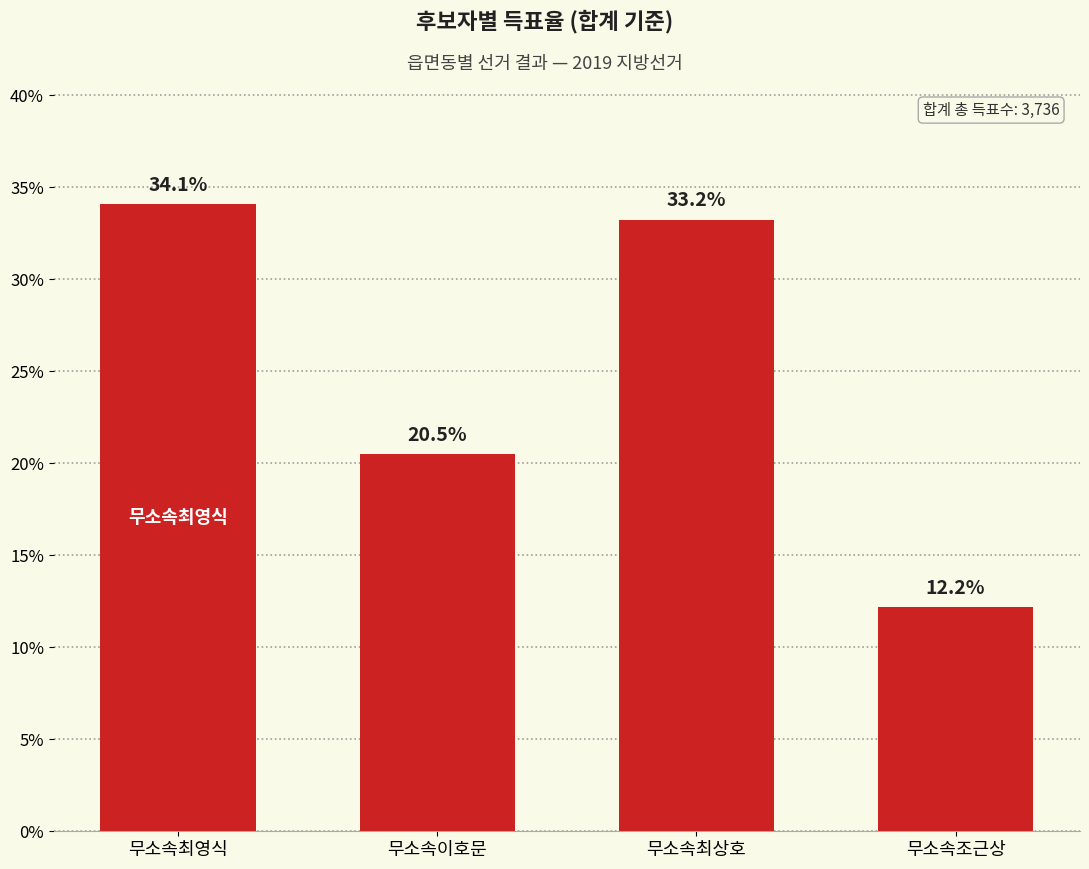

List the labels in order of value, largest first.

무소속최영식, 무소속최상호, 무소속이호문, 무소속조근상